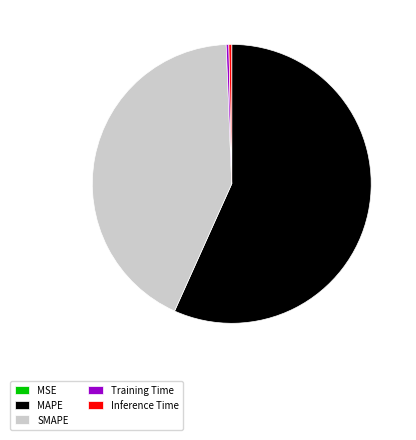

Which slice represents more than half of the pie?

MAPE